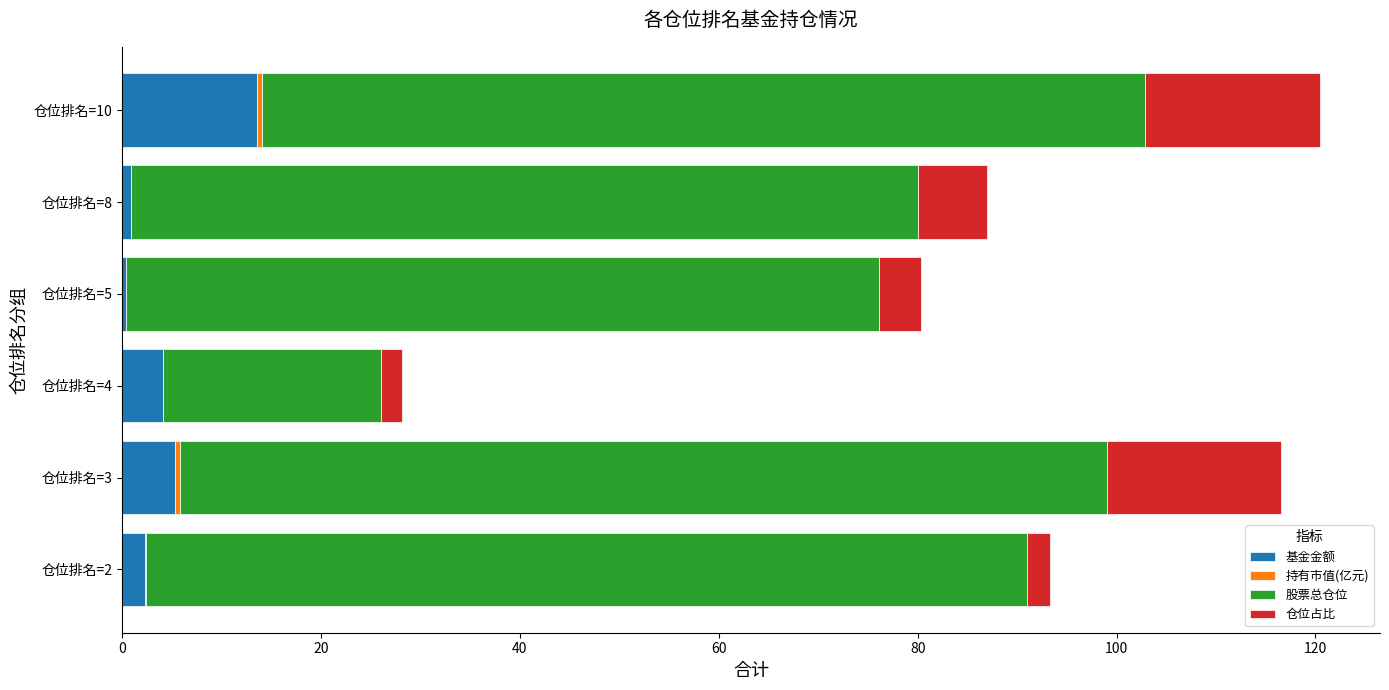

Which category has the highest value in the 基金金额 series?

仓位排名=10